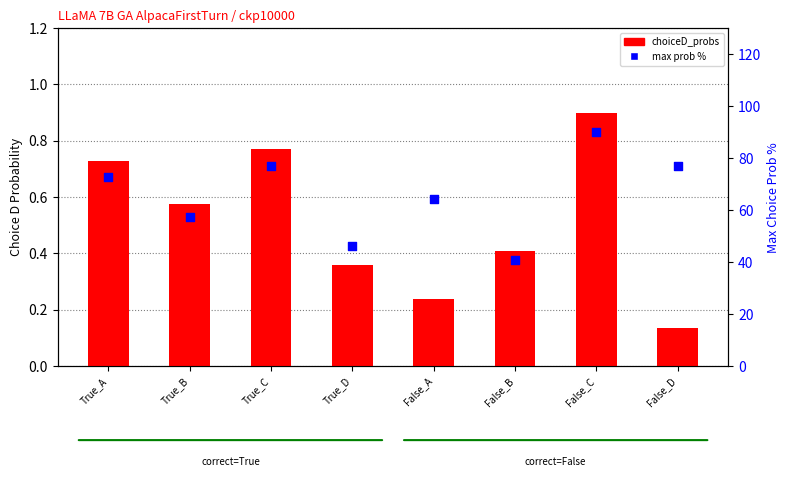

What is the total value across all series at True_A?

73.6